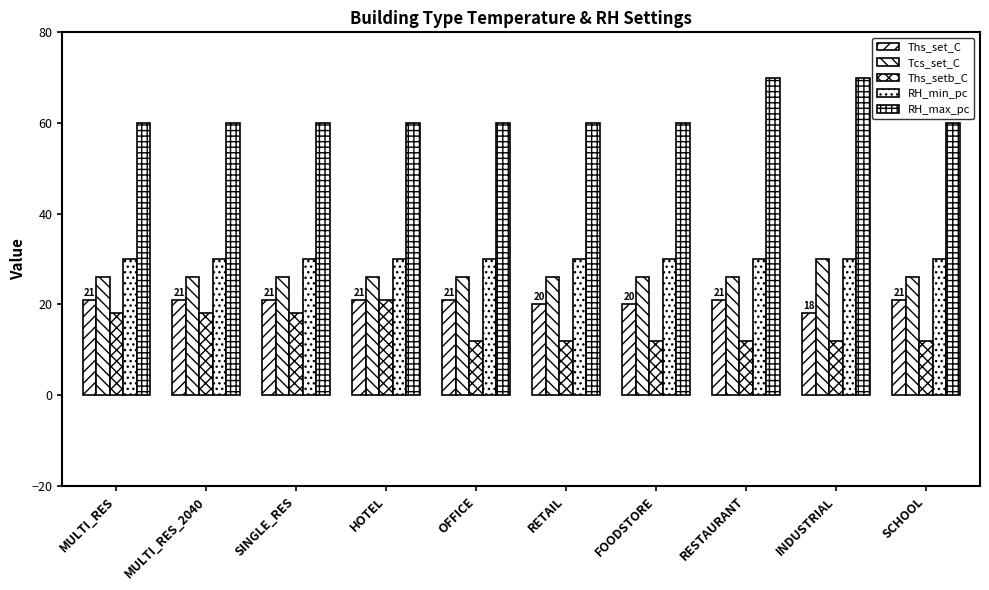

Rank the series at INDUSTRIAL from highest to lowest value.

RH_max_pc, Tcs_set_C, RH_min_pc, Ths_set_C, Ths_setb_C